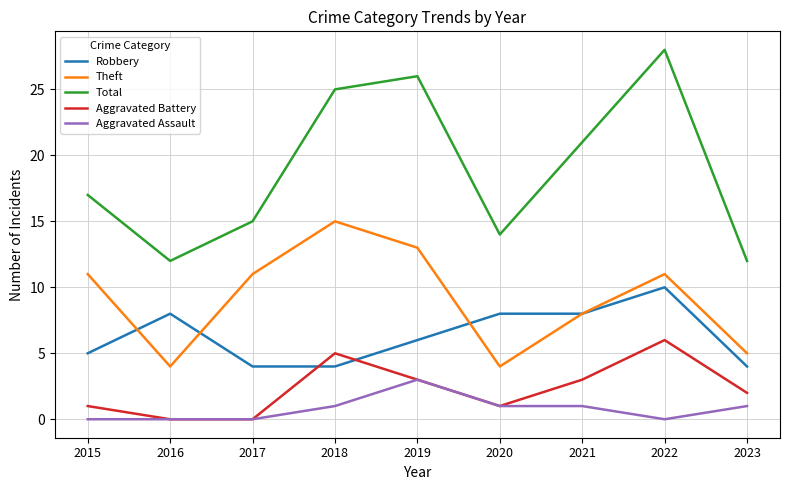

Rank the series by their maximum value, from highest to lowest.

Total, Theft, Robbery, Aggravated Battery, Aggravated Assault